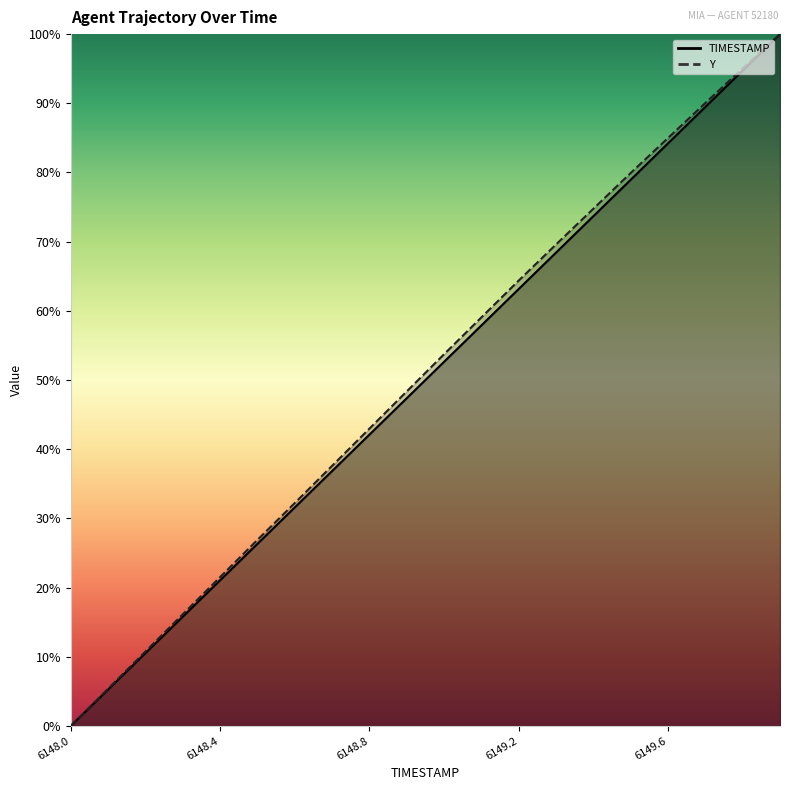

The value of Y at 6148.9 is 75.8. True or false?

False